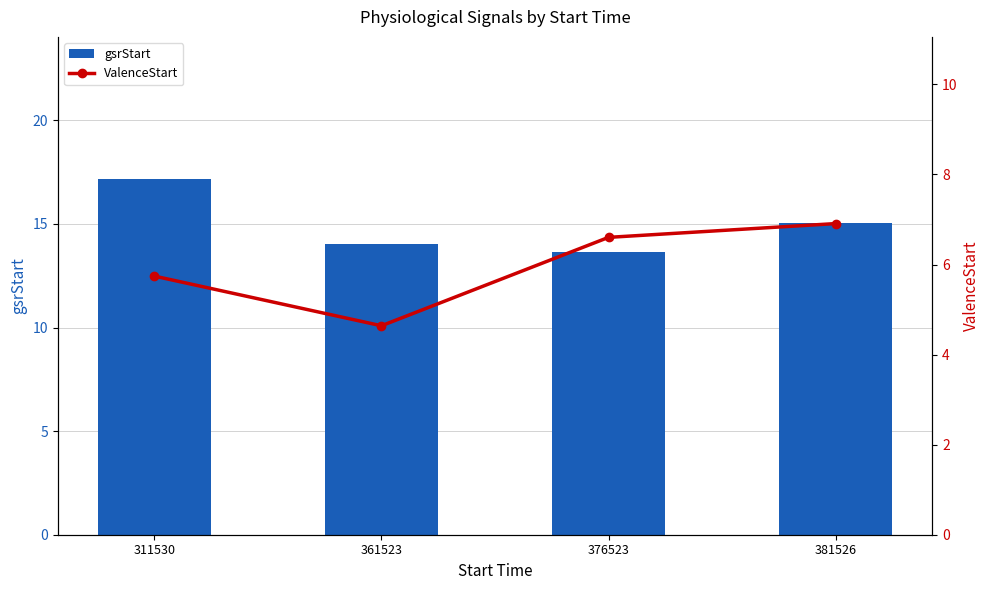

List the series in order of their overall mean, lowest first.

ValenceStart, gsrStart